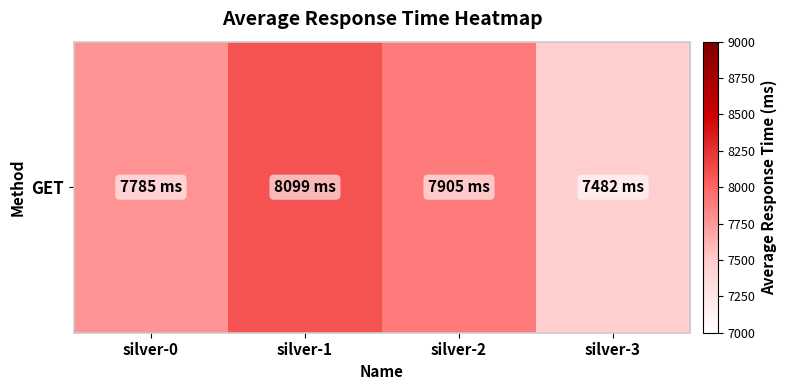

Count the values in the range 7785 to 8099.

3